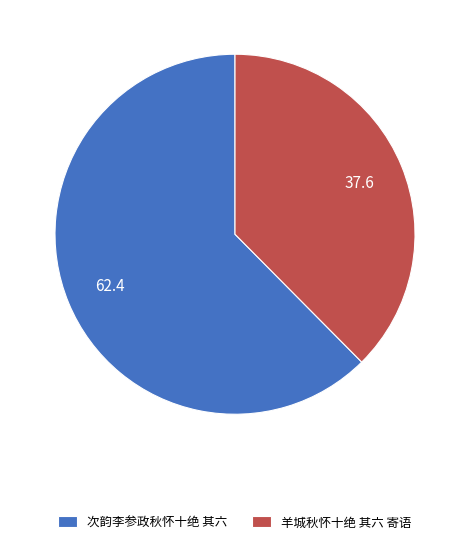

The 羊城秋怀十绝 其六 寄语 slice represents 25% of the pie. True or false?

False